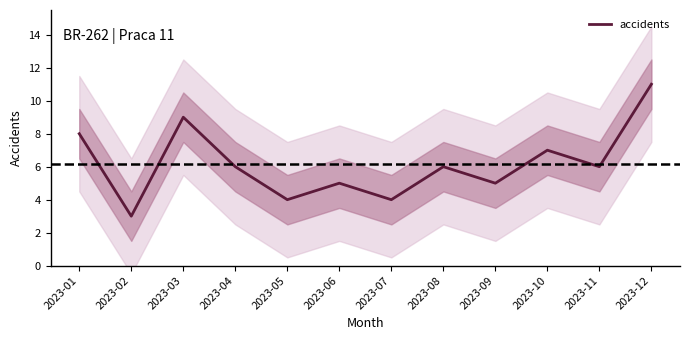

Reading left to right, transcribe all the data shown in this chart.

8	3	9	6	4	5	4	6	5	7	6	11